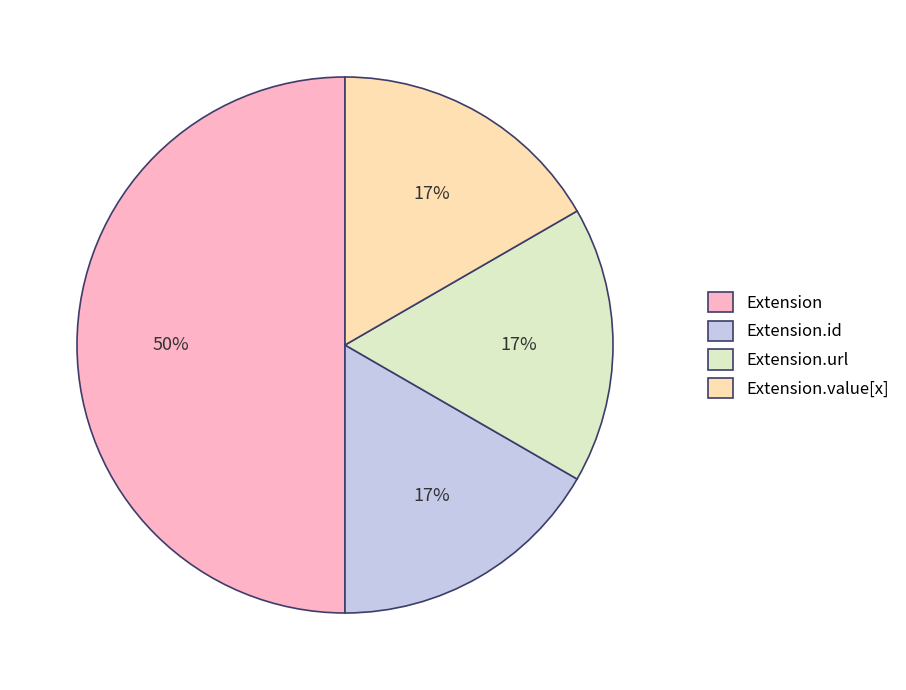

Is it true that Extension.value[x] is 17% of the pie?

True